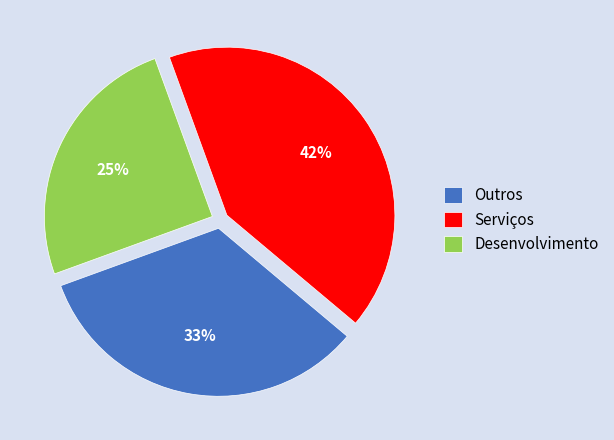

Do Serviços and Outros together represent more than half of the pie?

Yes